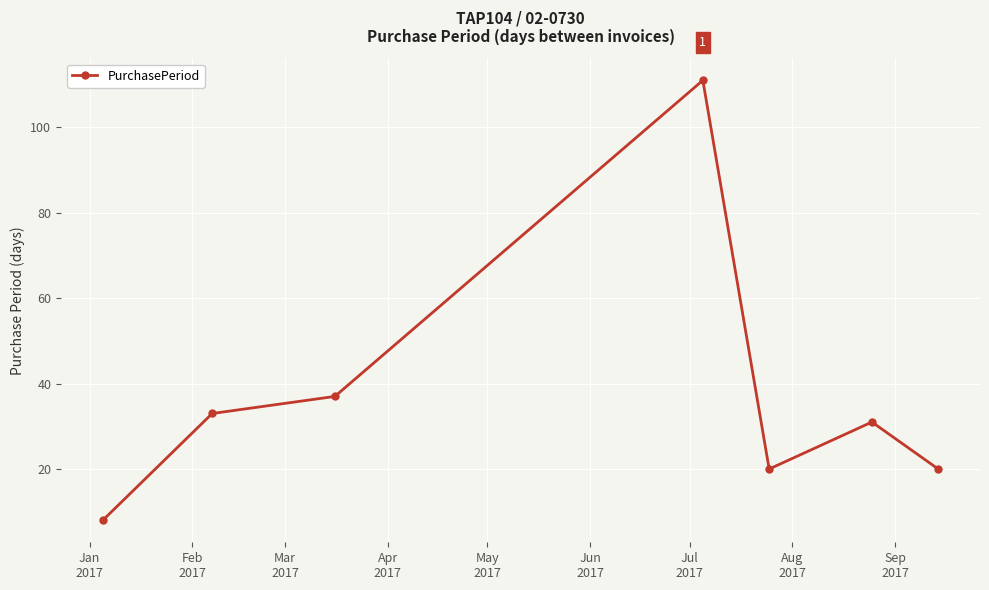

What is the sum of all values?

260